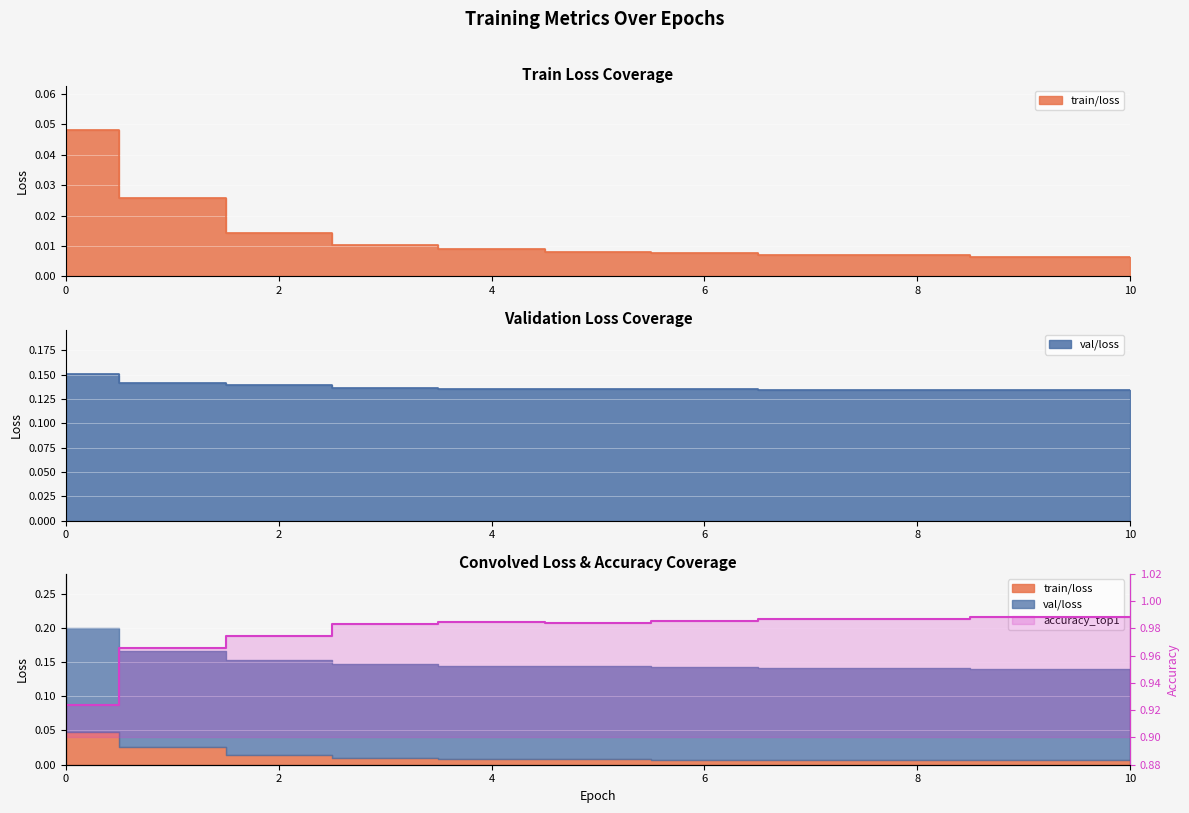

Between 9 and 10, which is larger?

9